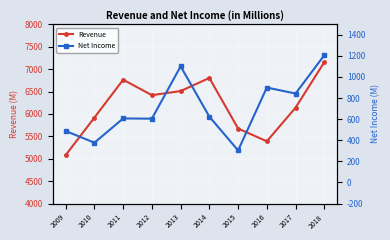

List the labels in order of Net Income value, largest first.

2018, 2013, 2016, 2017, 2014, 2011, 2012, 2009, 2010, 2015